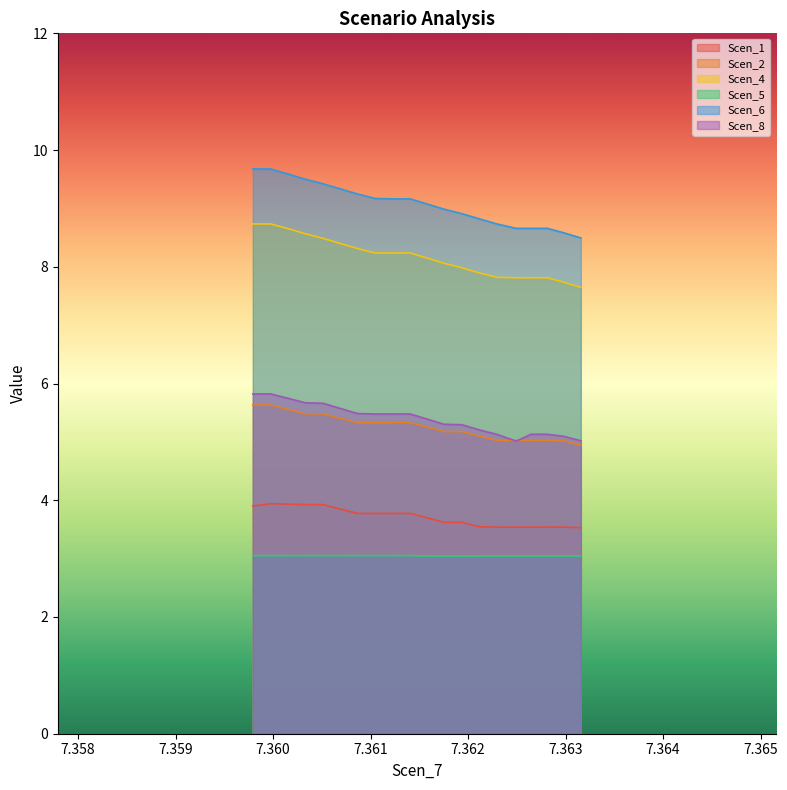

What is the lowest value of the Scen_6 series?

8.5